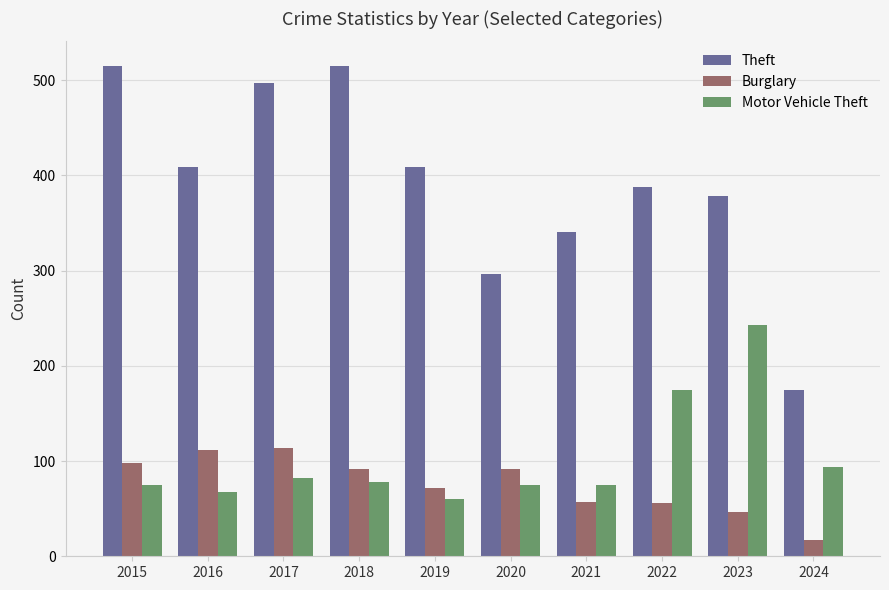

What is the minimum value for Burglary?

17